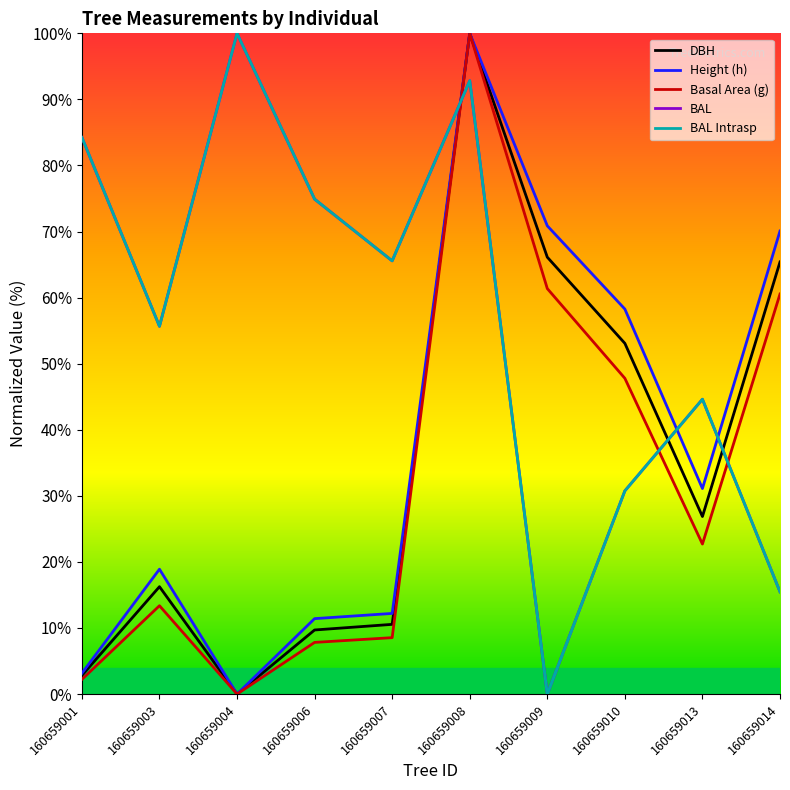

Where do BAL and DBH first cross each other?

160659007 and 160659008